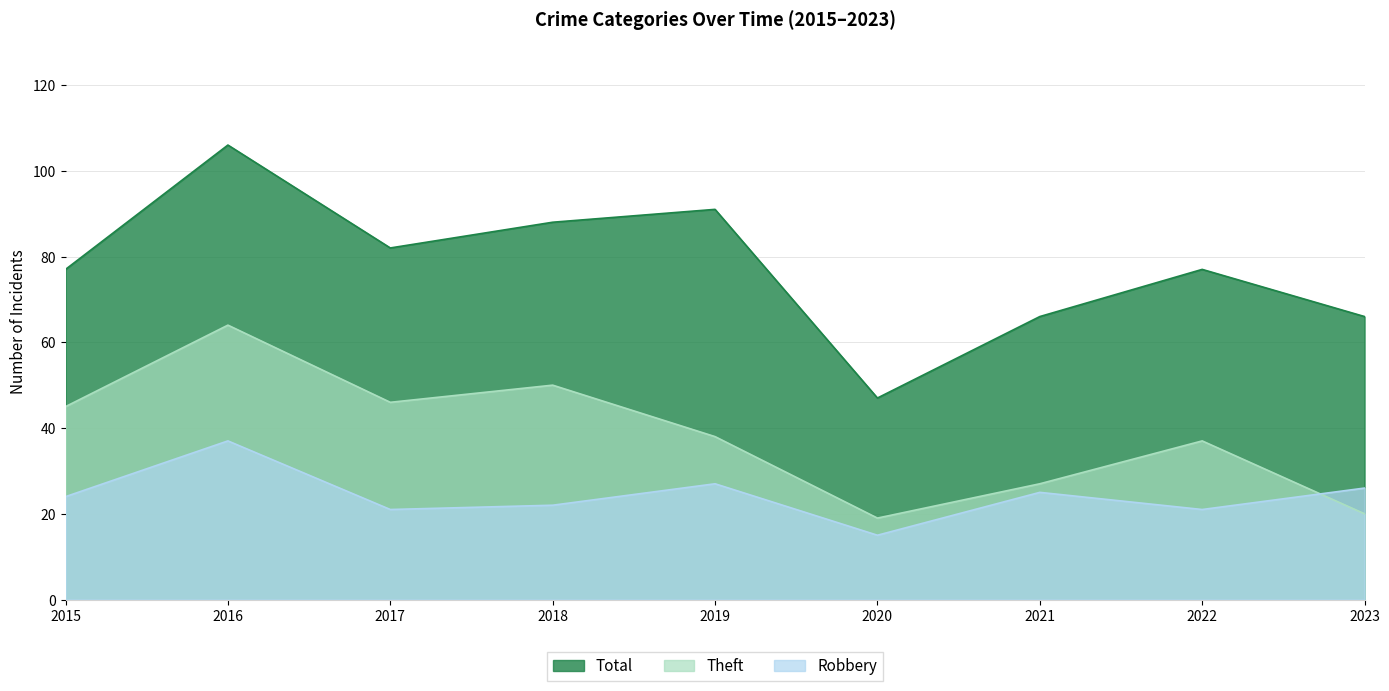

True or false: Total and Theft cross at least once.

False